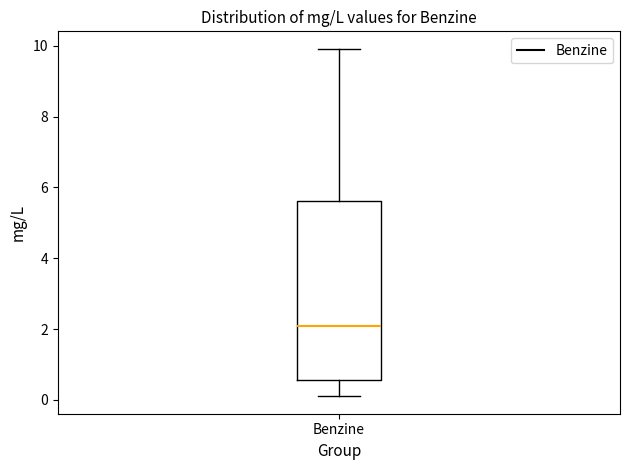

Where does the lower whisker of the box for Benzine end on the y-axis? The values are not printed on the chart, so give them approximately, as read against the axis.

0.2